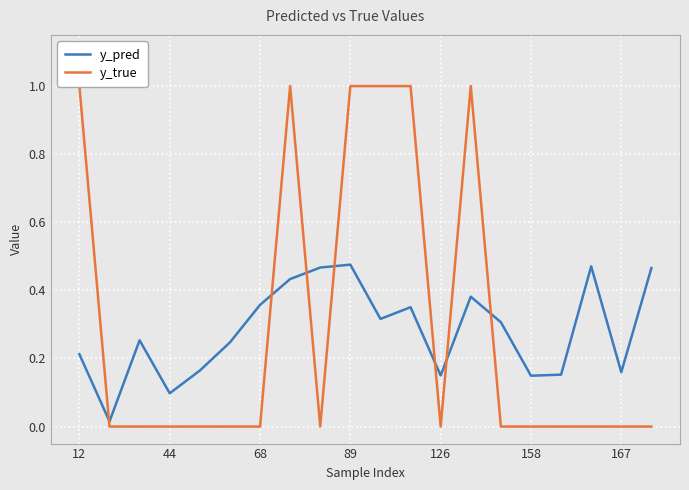

Does the chart display data point markers on the line(s)?

No